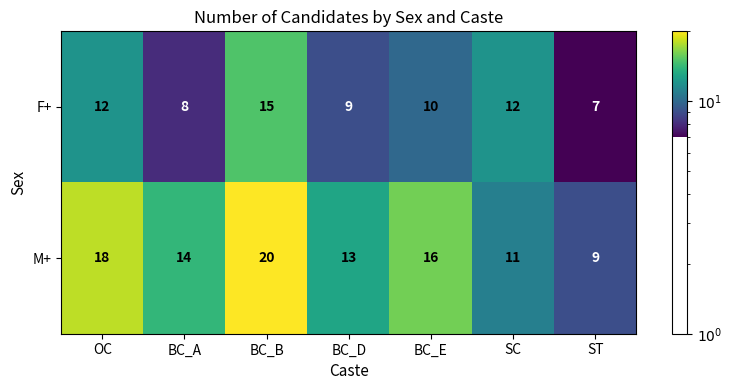

Count the number of data series in this chart.

2